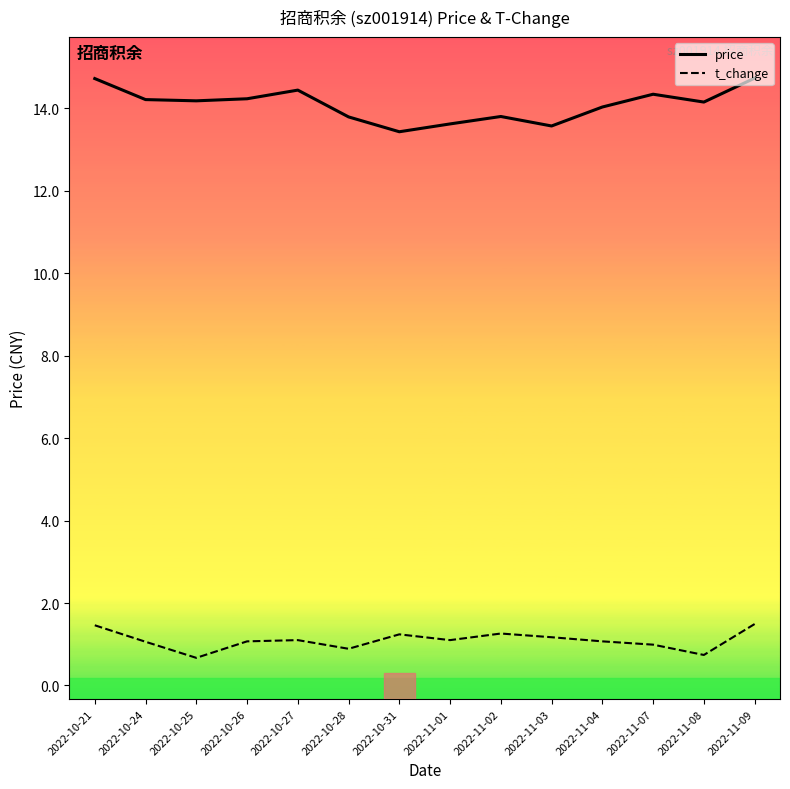

True or false: t_change and price intersect in this chart.

False